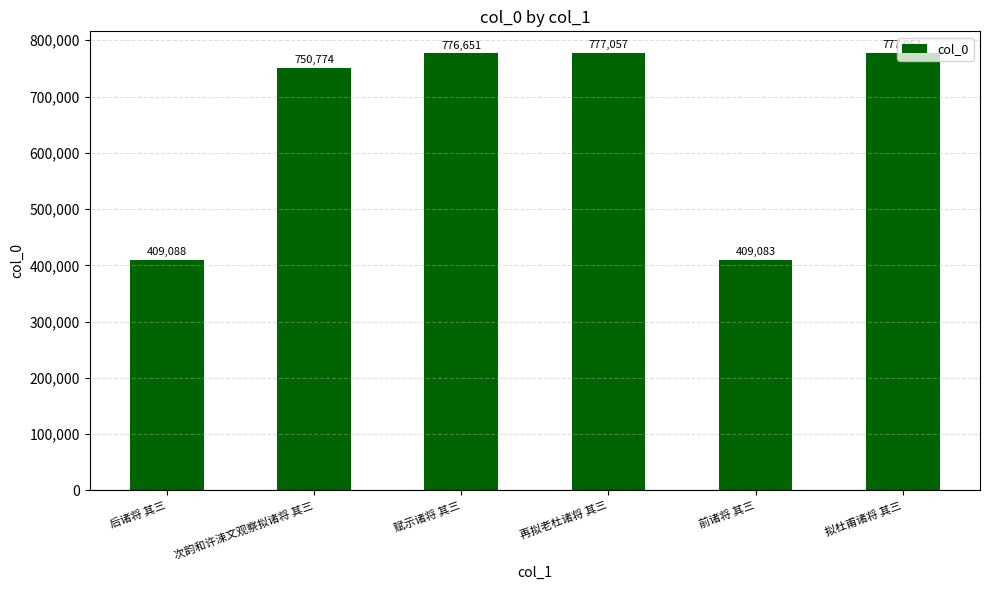

Rank the categories by value from lowest to highest.

前诸将 其三, 后诸将 其三, 次韵和许涑文观察拟诸将 其三, 赋示诸将 其三, 拟杜甫诸将 其三, 再拟老杜诸将 其三